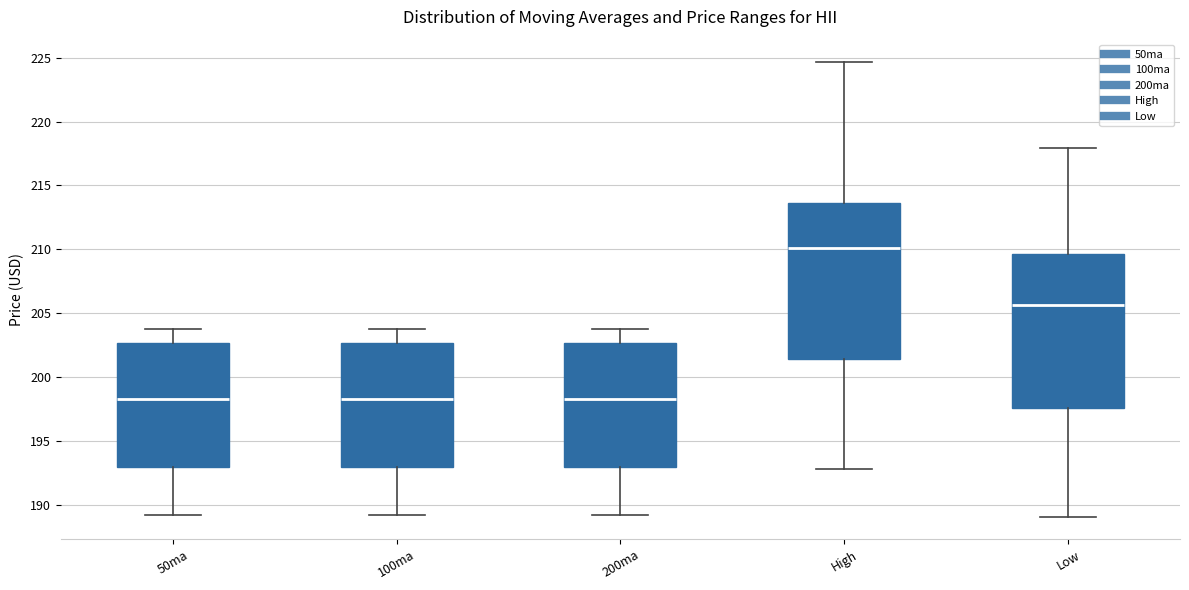

Reading left to right, read every box against the y-axis: the position of its median line, the range the box covers, and the ends of its whiskers. The values are not printed on the chart, so give them approximately, as read against the axis.

50ma: median 198.5, box 193.0 to 202.5, whiskers 189.0 to 203.5
100ma: median 198.5, box 193.0 to 202.5, whiskers 189.0 to 203.5
200ma: median 198.5, box 193.0 to 202.5, whiskers 189.0 to 203.5
High: median 210.0, box 201.5 to 213.5, whiskers 193.0 to 224.5
Low: median 205.5, box 197.5 to 209.5, whiskers 189.0 to 218.0